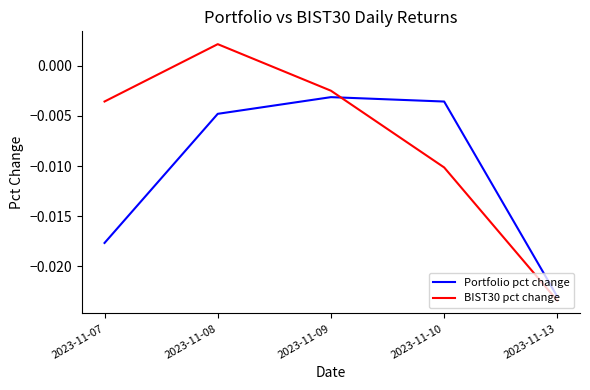

True or false: Portfolio pct change has more than 2 interior local peaks.

False